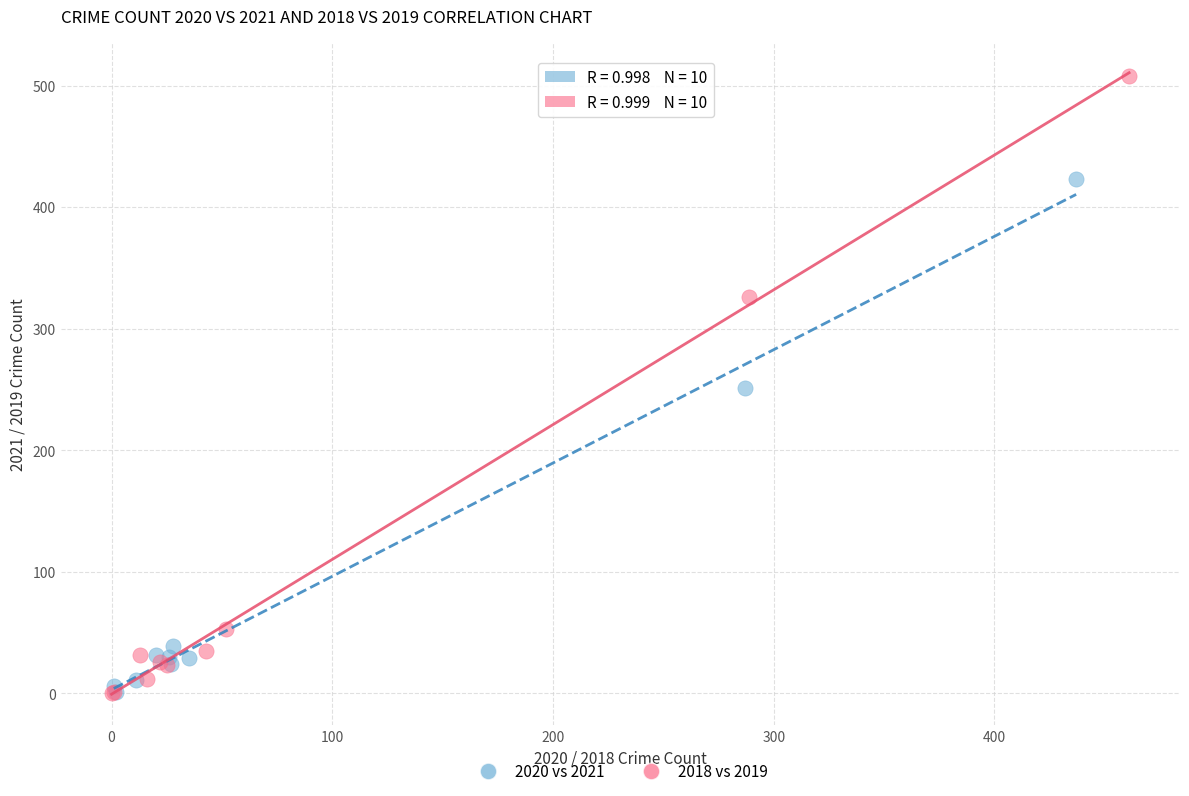

Which series has the largest Y range (max minus min)?

2018 vs 2019